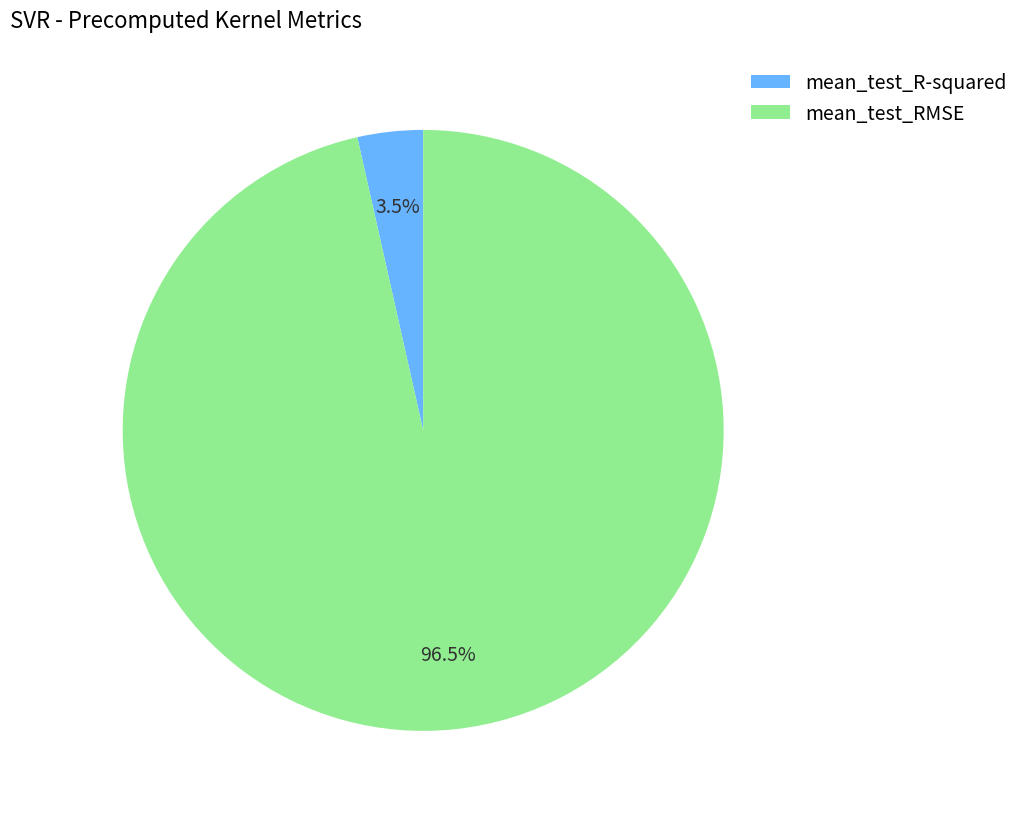

Combined, do mean_test_RMSE and mean_test_R-squared account for over 50%?

Yes